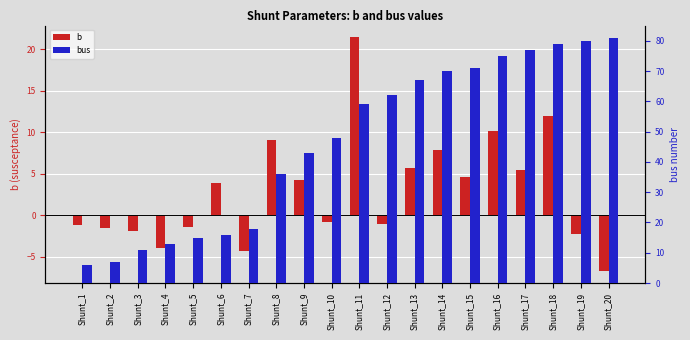

Between Shunt_4 and Shunt_18, which series saw the biggest shift?

bus